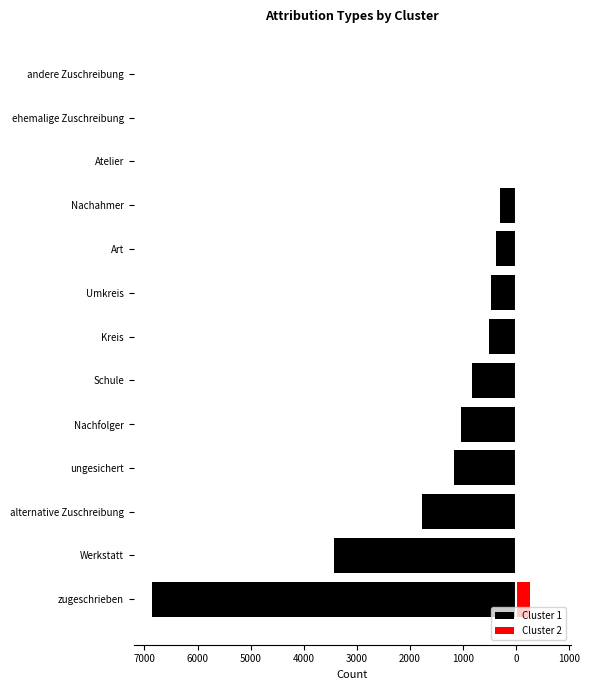

Count the number of categories in the chart.

13